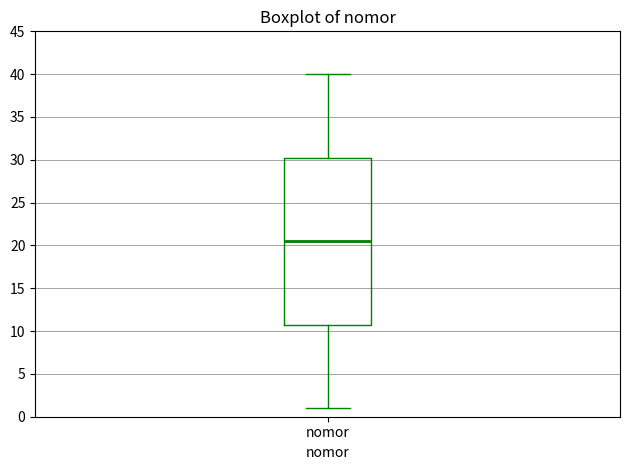

Transcribe this box plot: give where the median line is, the range the box spans, and where the two whiskers end, as read against the y-axis. The values are not printed on the chart, so give them approximately, as read against the axis.

median 20.5, box 11.0 to 30.5, whiskers 1.0 to 40.0